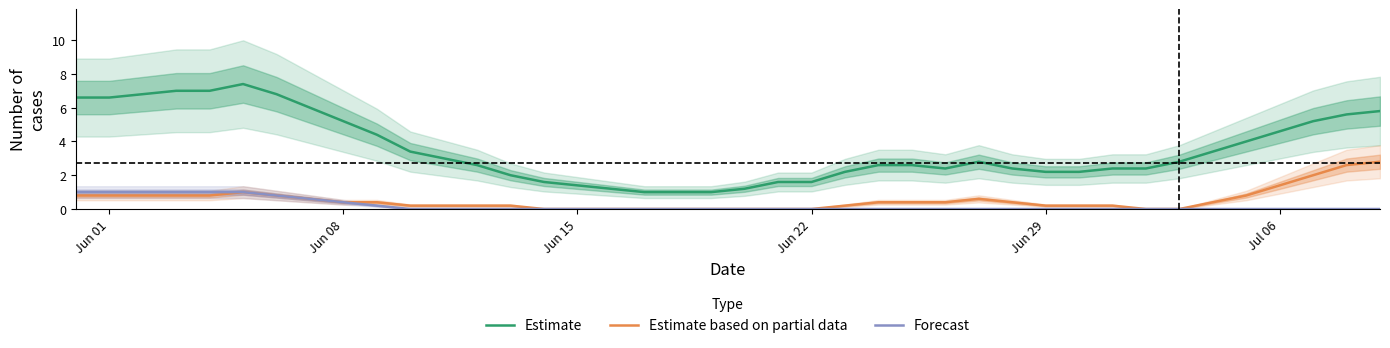

True or false: Estimate and Estimate based on partial data cross at least once.

False